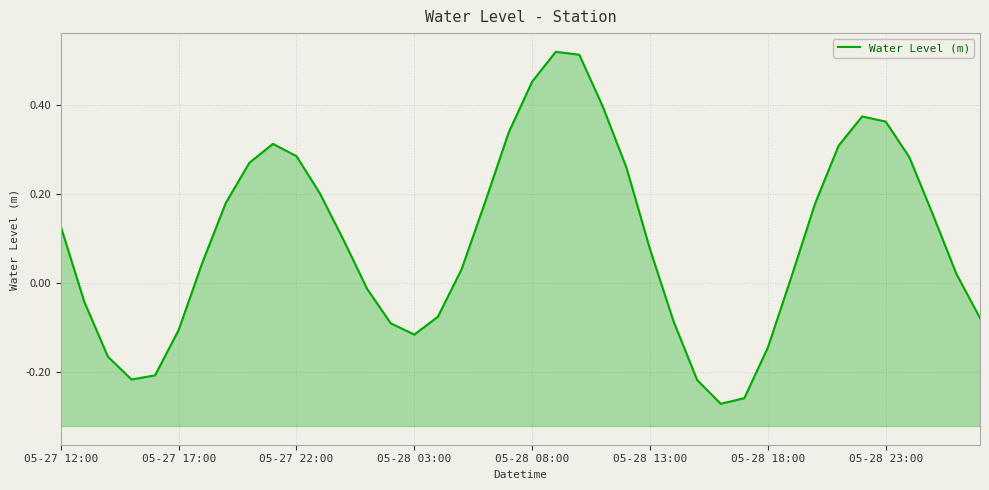

True or false: the data shows -0.0 at 13.

True